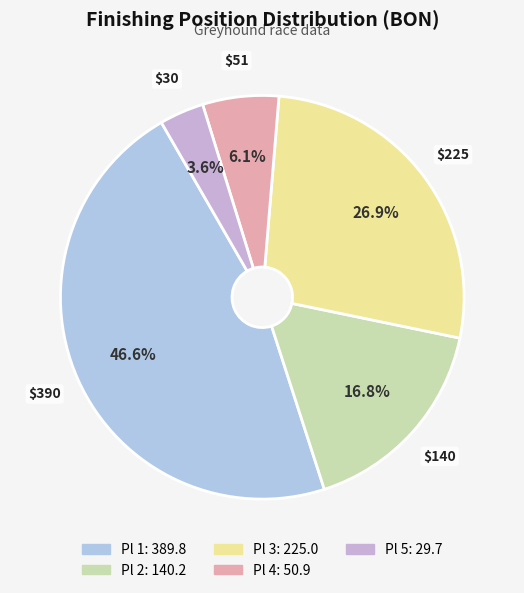

To the nearest percent, what is the difference between the largest and smallest slice percentages?

43%